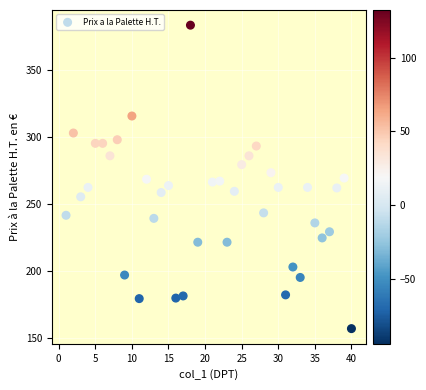

What is the range of Y values (max minus min)?

226.5